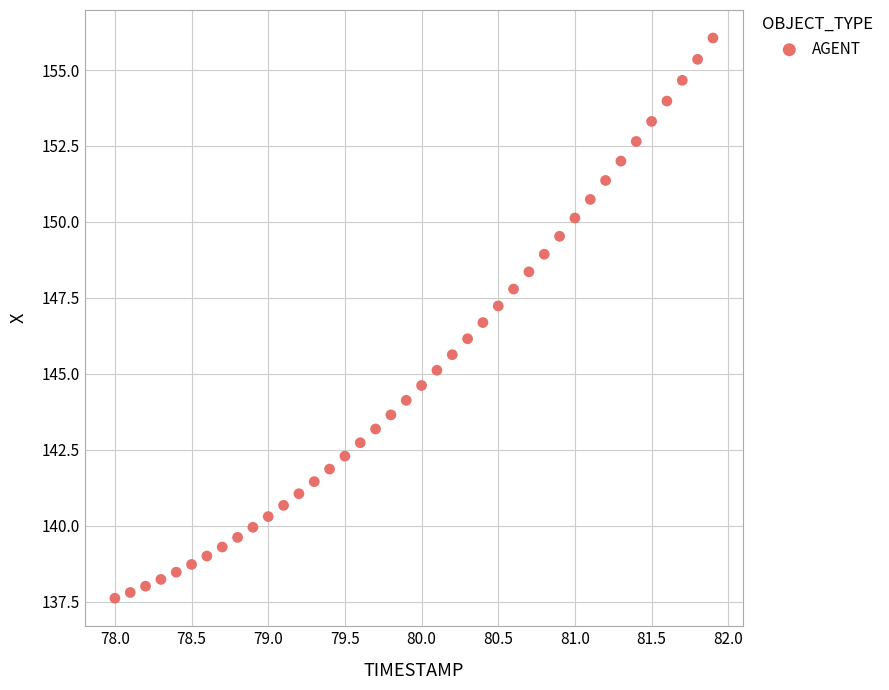

What is the range of X values (max minus min)?

3.9